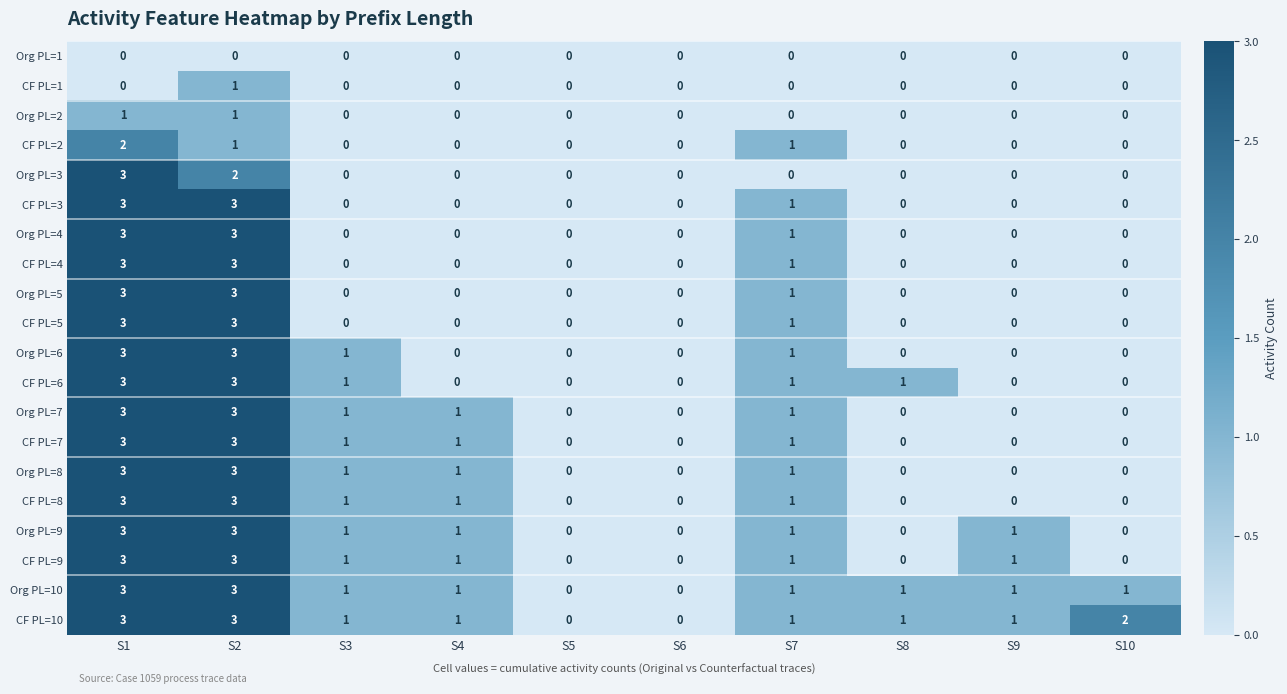

What is the spread (max minus min) of values at S8?

1